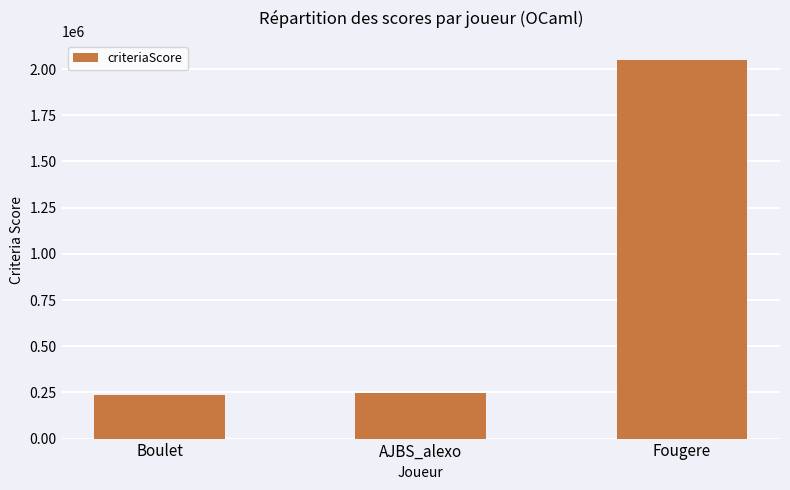

Reading left to right, list all the values displayed in this chart.

234565	244480	2050519